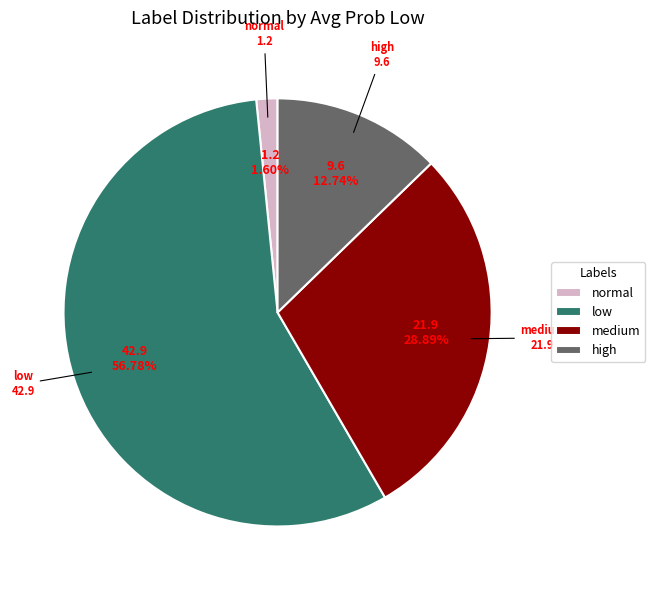

Which slice is the smallest?

normal